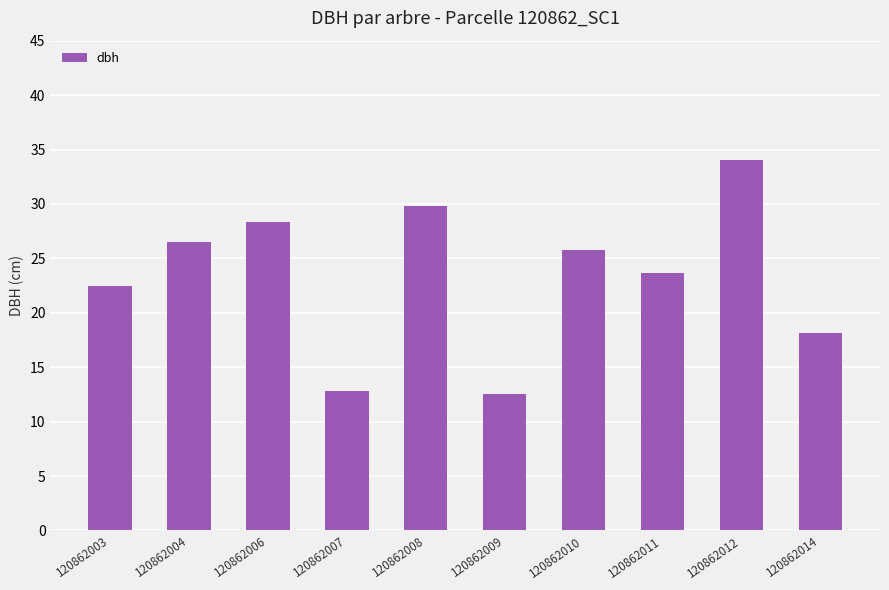

What is the value of the 3rd bar from the left?

28.4